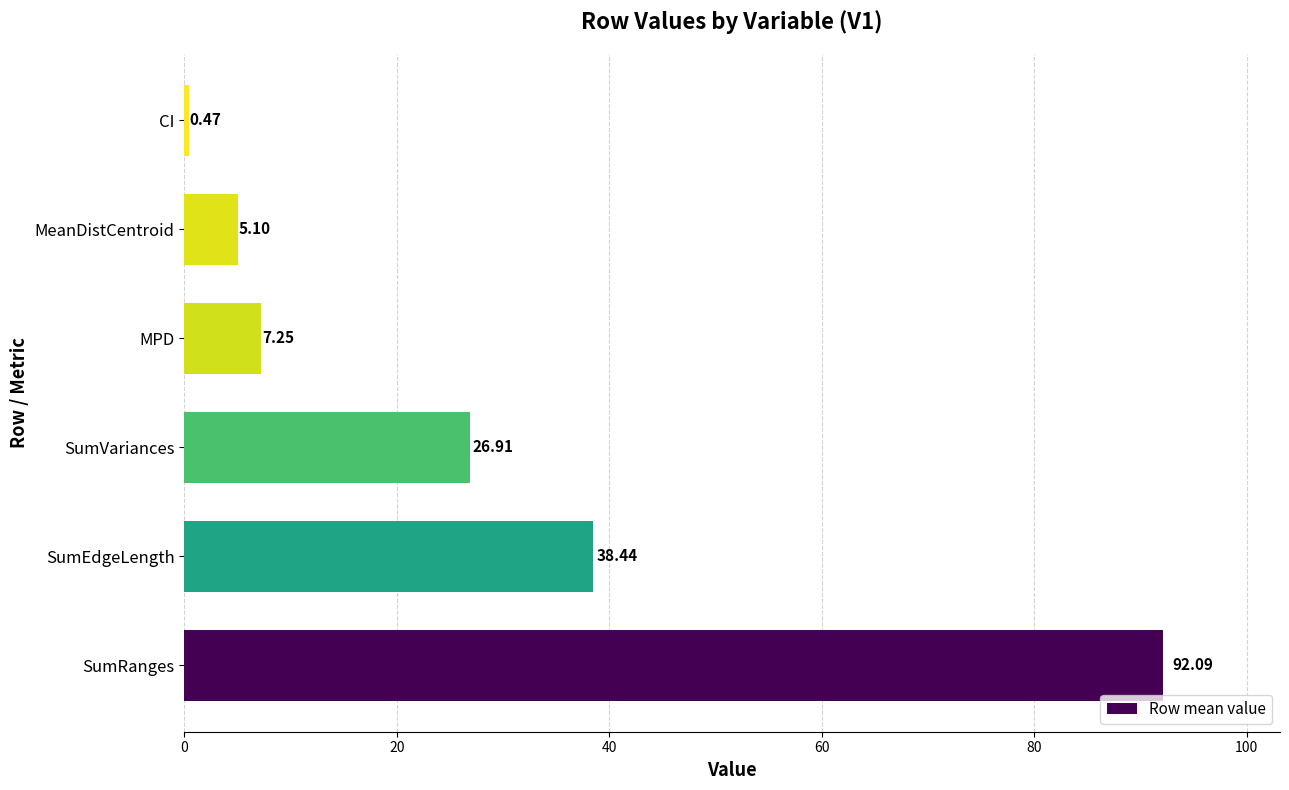

List the labels in order of value, smallest first.

CI, MeanDistCentroid, MPD, SumVariances, SumEdgeLength, SumRanges